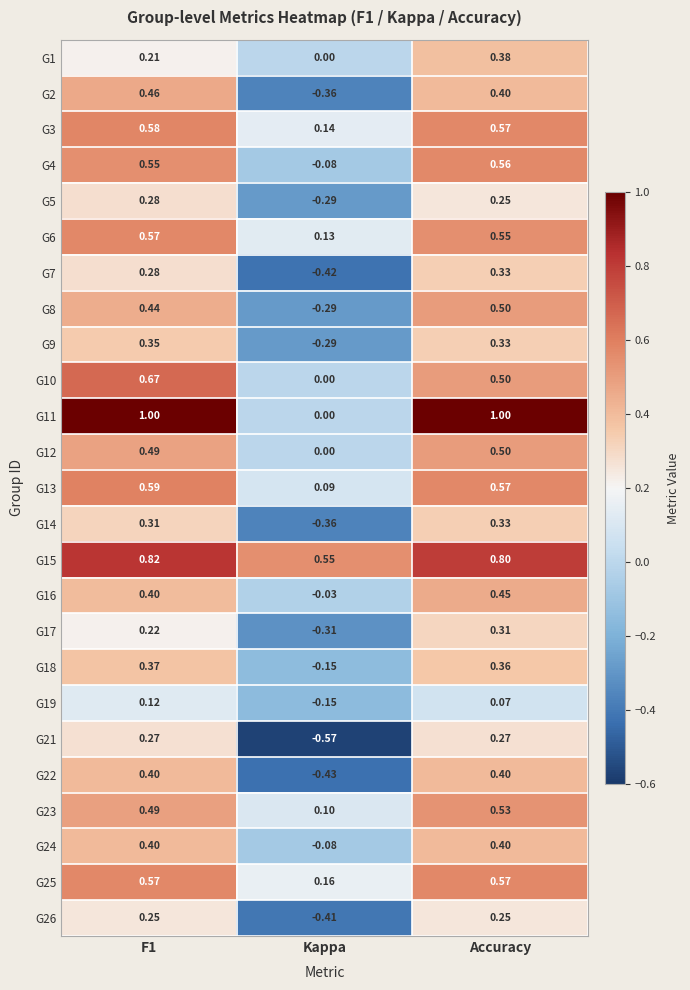

At which label is G8 closest to 0?

Kappa